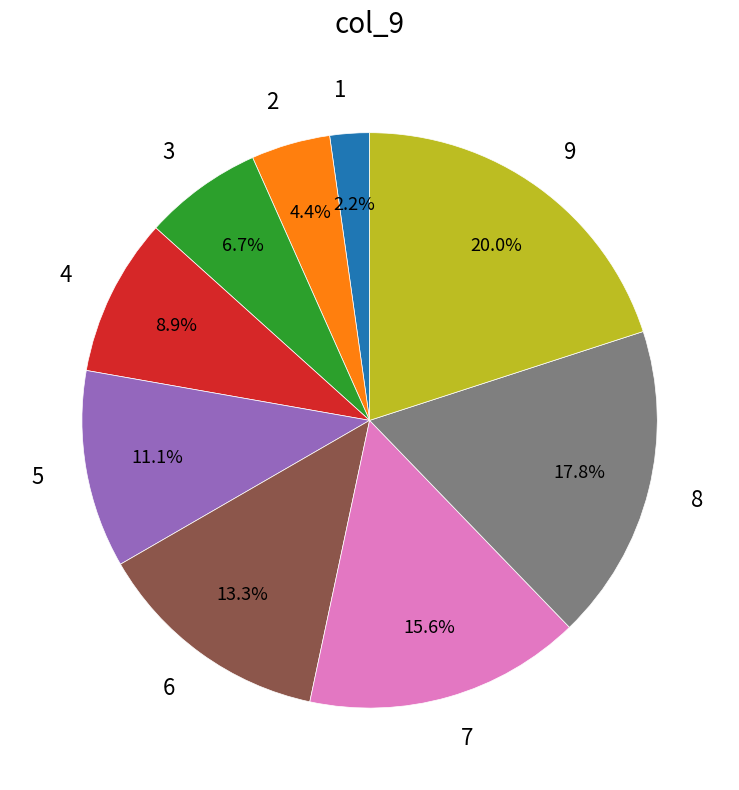

Which slice is the smallest?

1